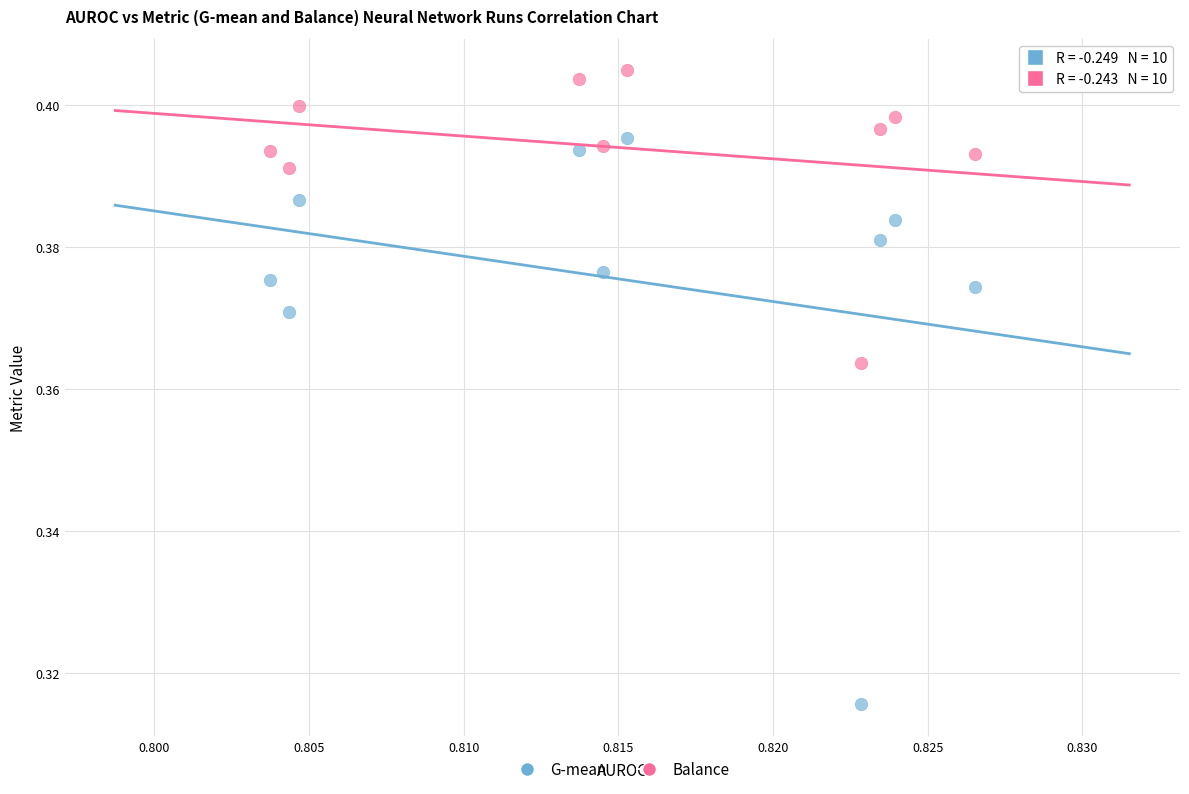

What are all the series names shown in the legend?

G-mean, Balance